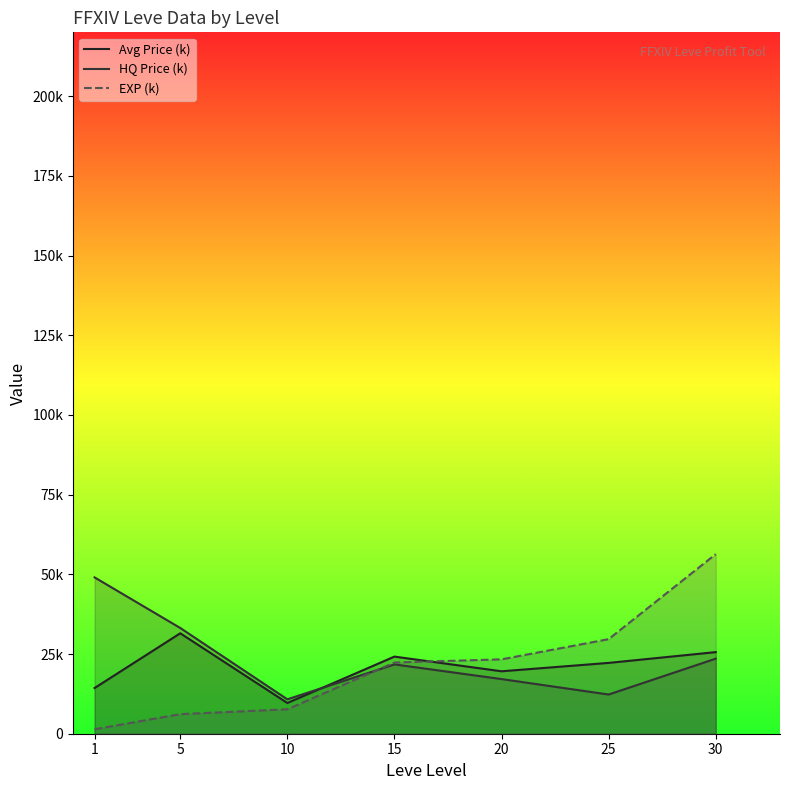

What is the value of the Avg Price (k) point at the 3rd from the left?

9.6